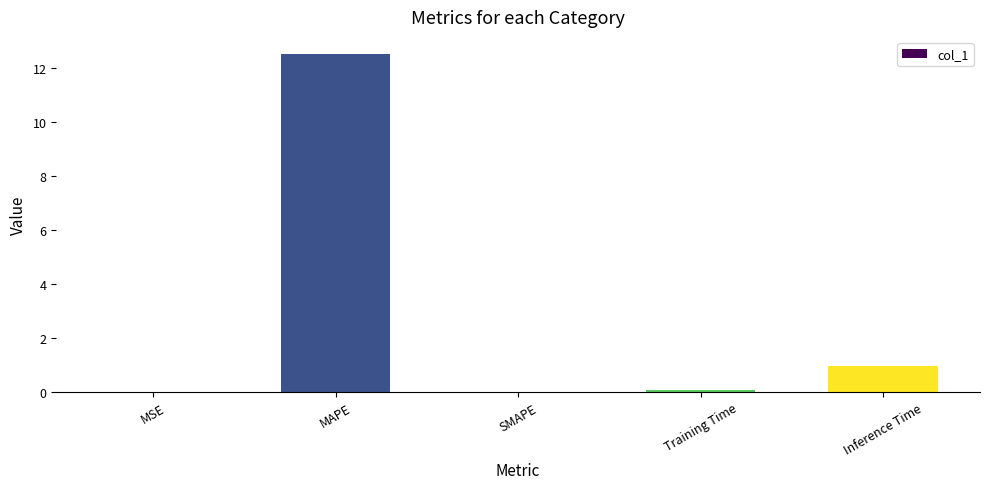

Read the value at Inference Time.

1.0